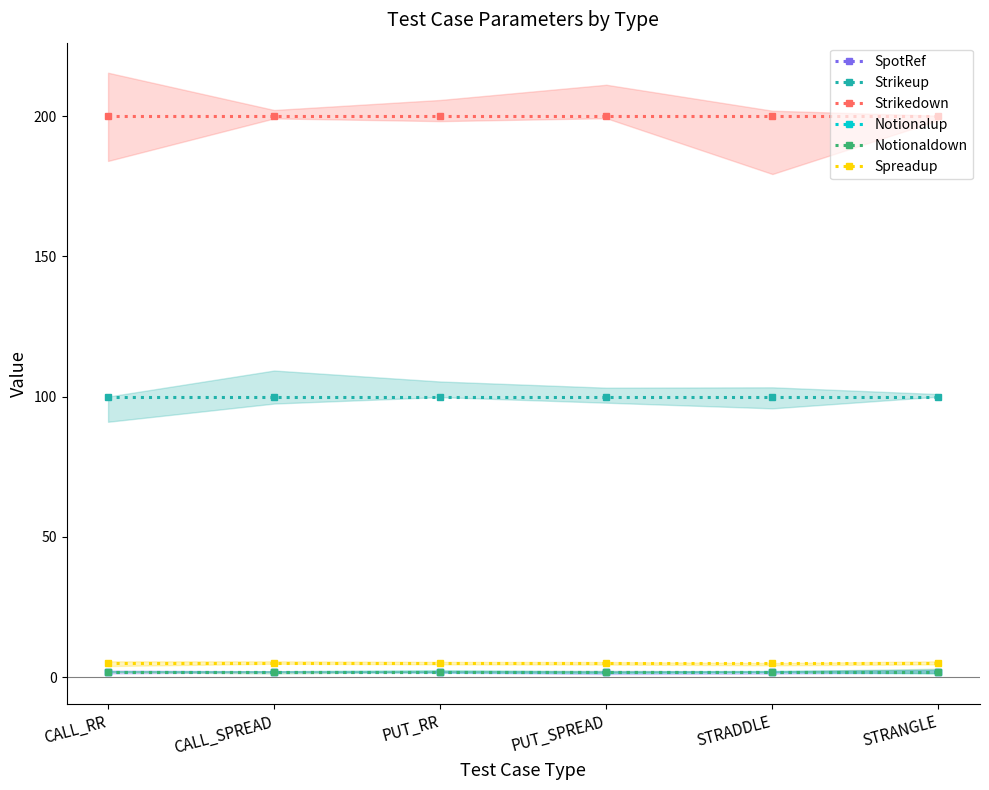

Rank the series by their maximum value, from highest to lowest.

Strikedown, Strikeup, Spreadup, SpotRef, Notionalup, Notionaldown